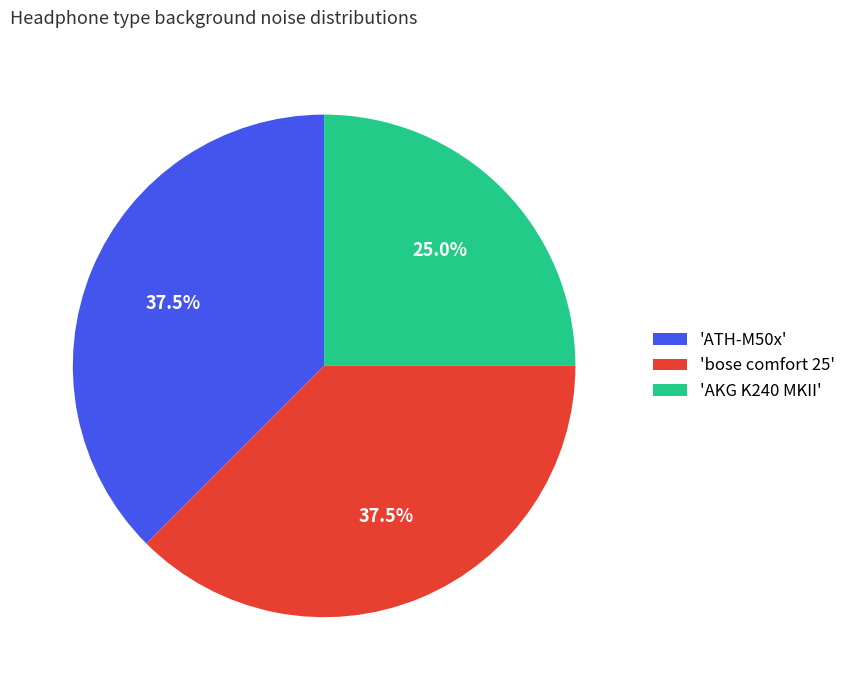

What is the ratio of the value at 'bose comfort 25' to the value at 'ATH-M50x'?

1.0